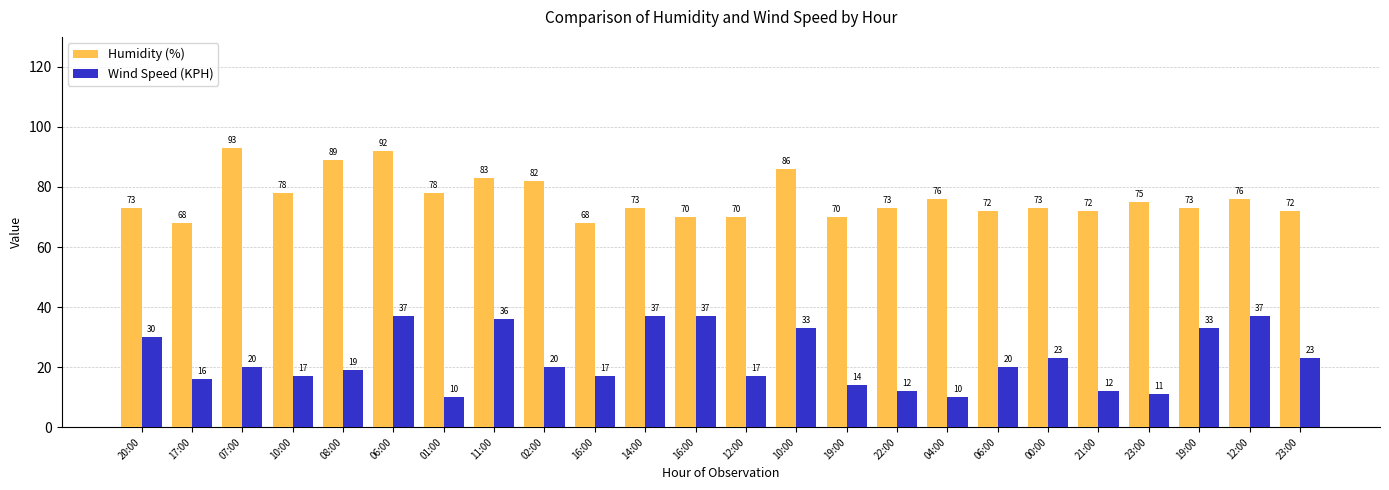

At 16:00, list the series in order from largest to smallest.

Humidity (%), Wind Speed (KPH)